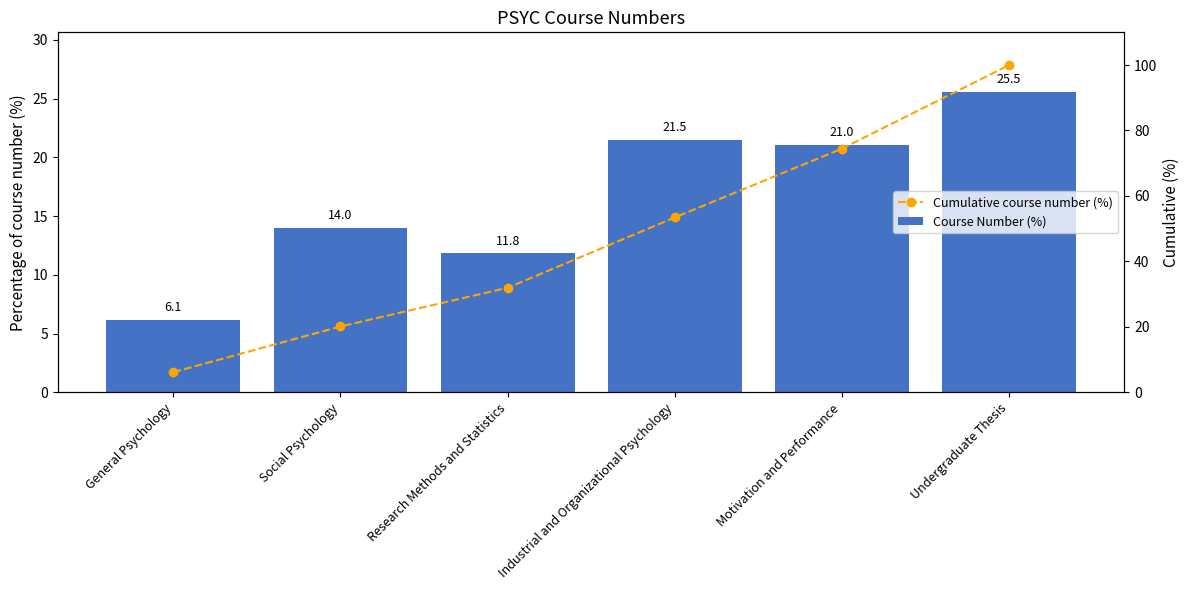

Which category has the lowest value in the Cumulative course number (%) series?

General Psychology